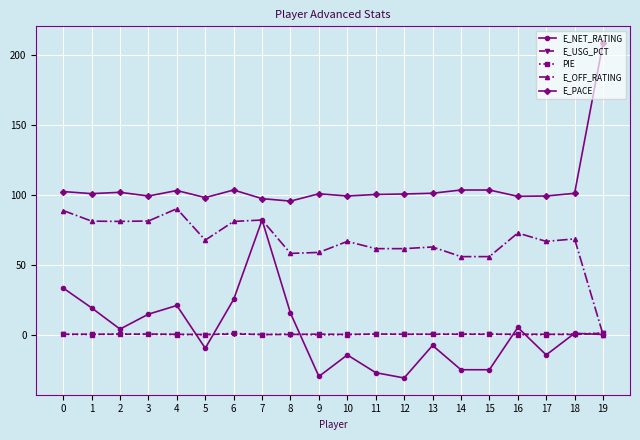

At which category is the sum across all series the highest?

7